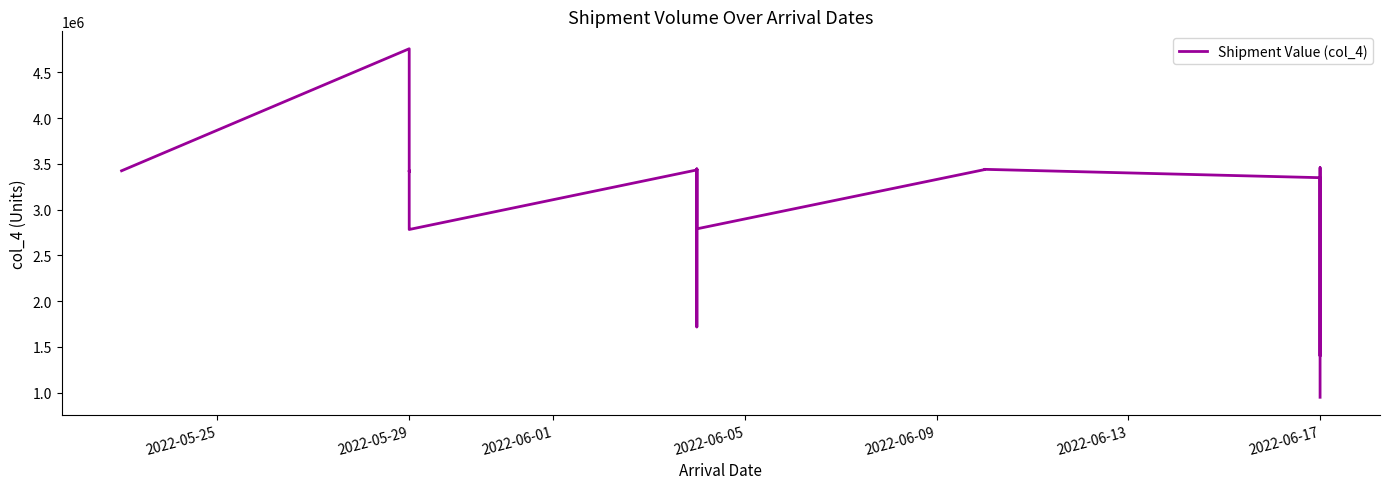

What is the maximum value shown in the chart?

4756640